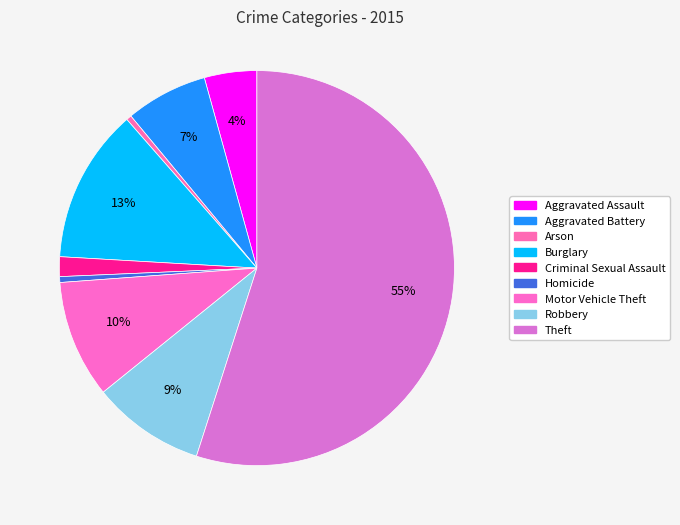

What percentage is the Theft slice, to the nearest percent?

55%